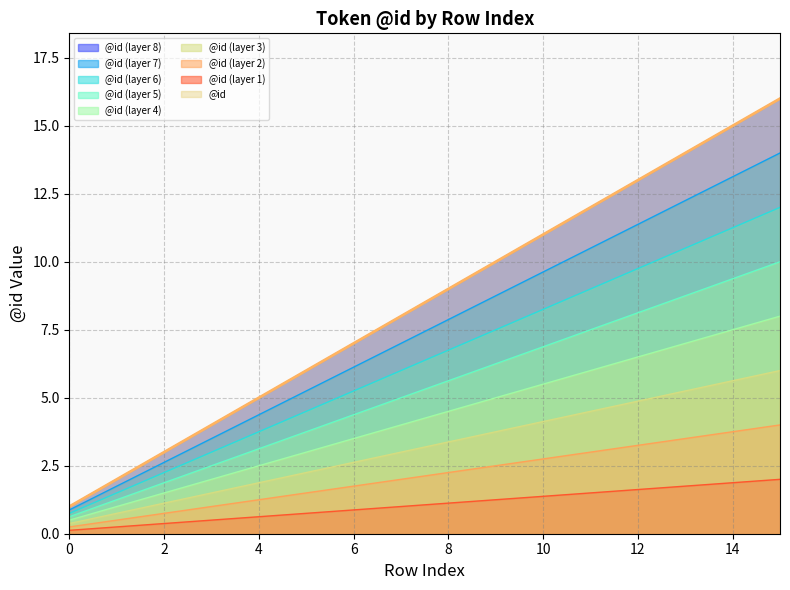

How many data points does each series have?

16